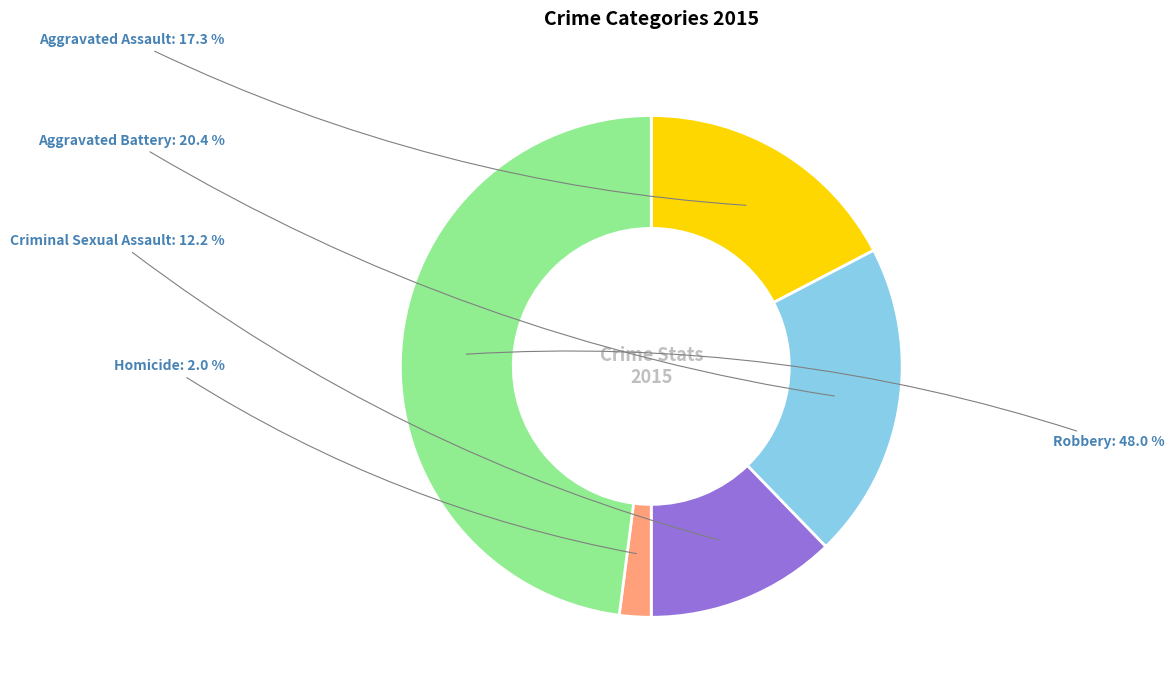

Is Aggravated Assault the majority of the pie?

No